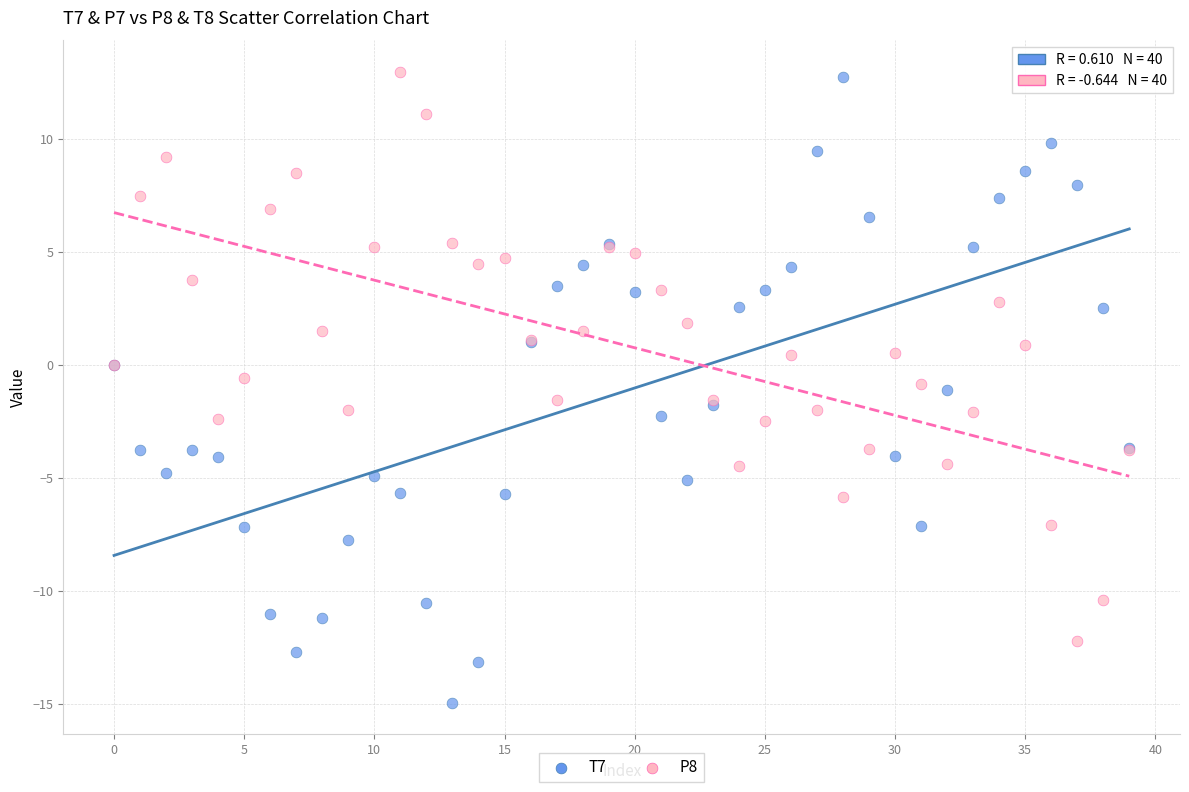

Which series contains the highest Y value?

P8